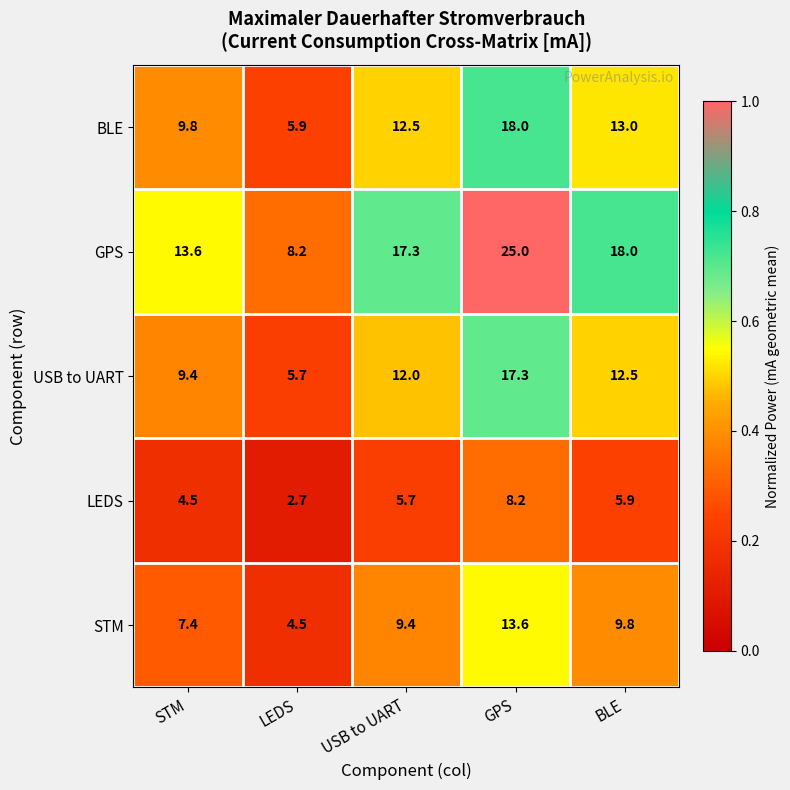

Which label corresponds to the largest value in the chart?

GPS